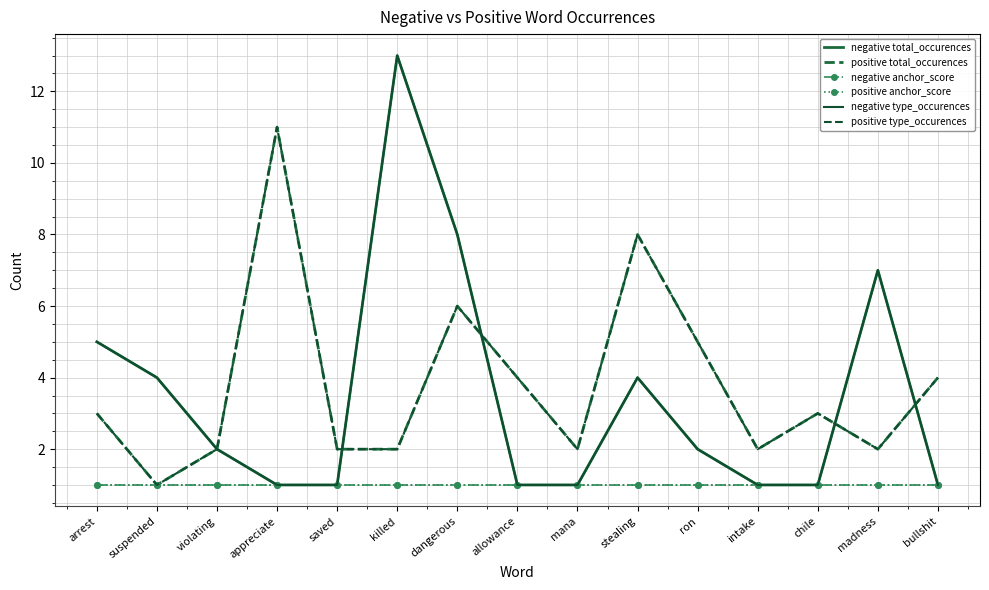

What is the difference between the negative total_occurences values at dangerous and violating?

6